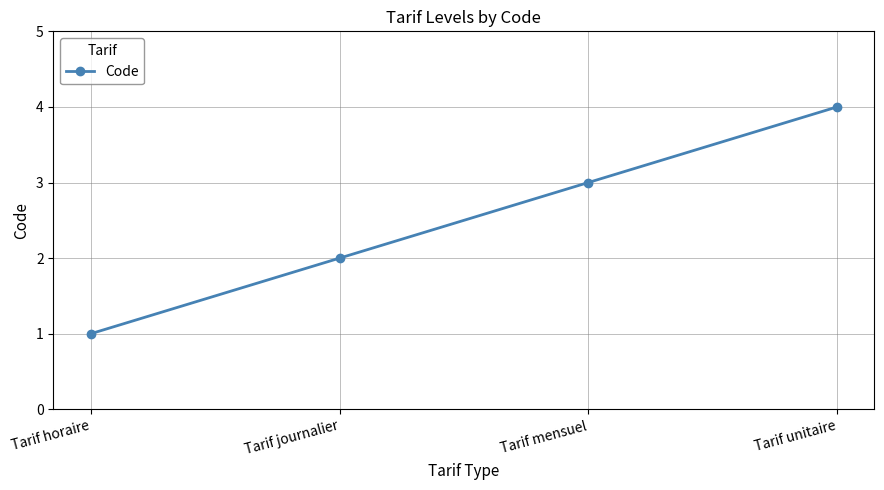

Does the chart have visible grid lines?

Yes